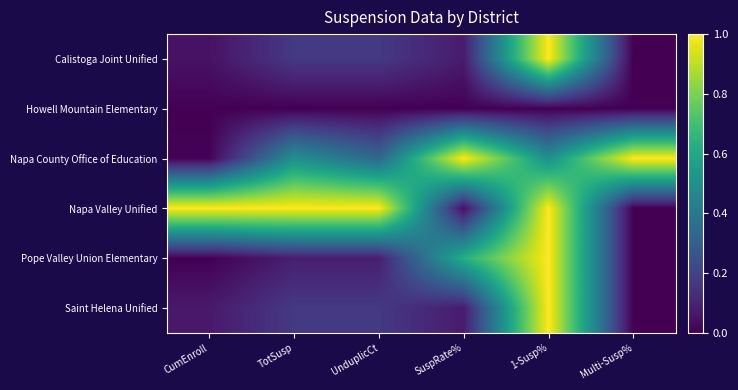

Which series has the largest total across all categories?

Napa Valley Unified